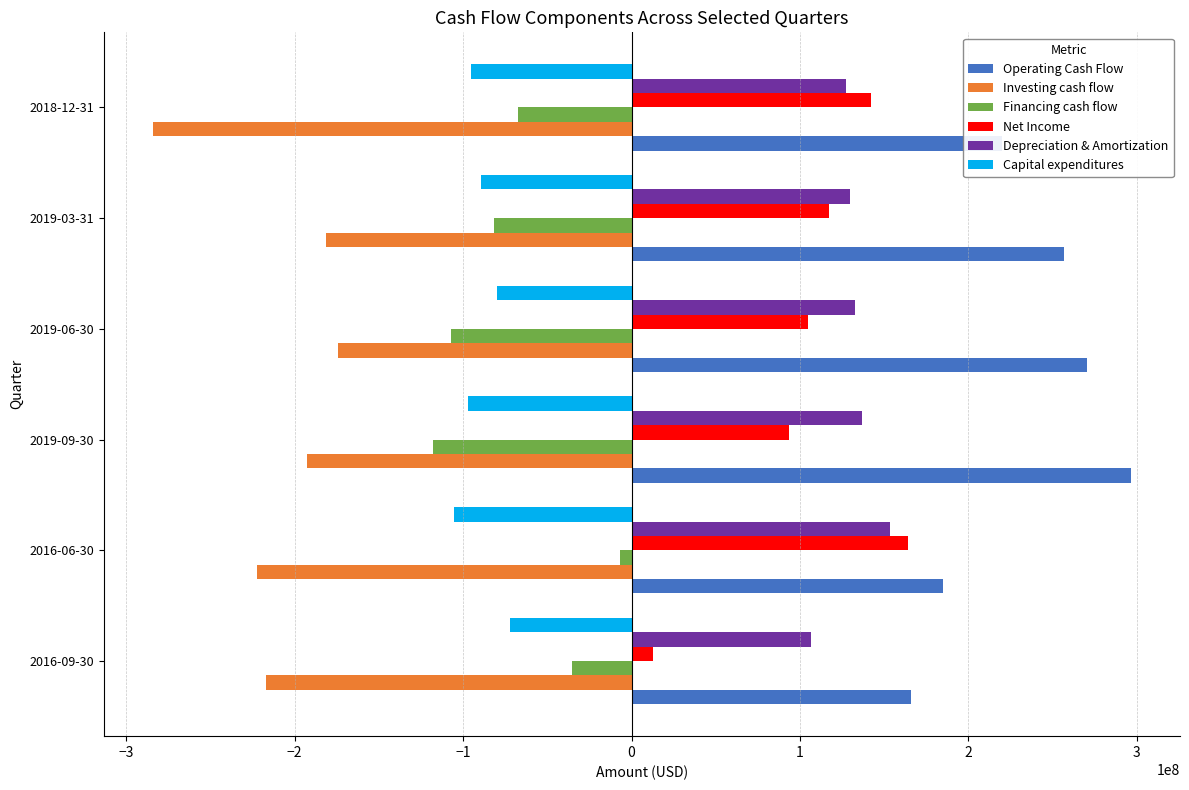

What is the average value of the Investing cash flow series?

-211980167